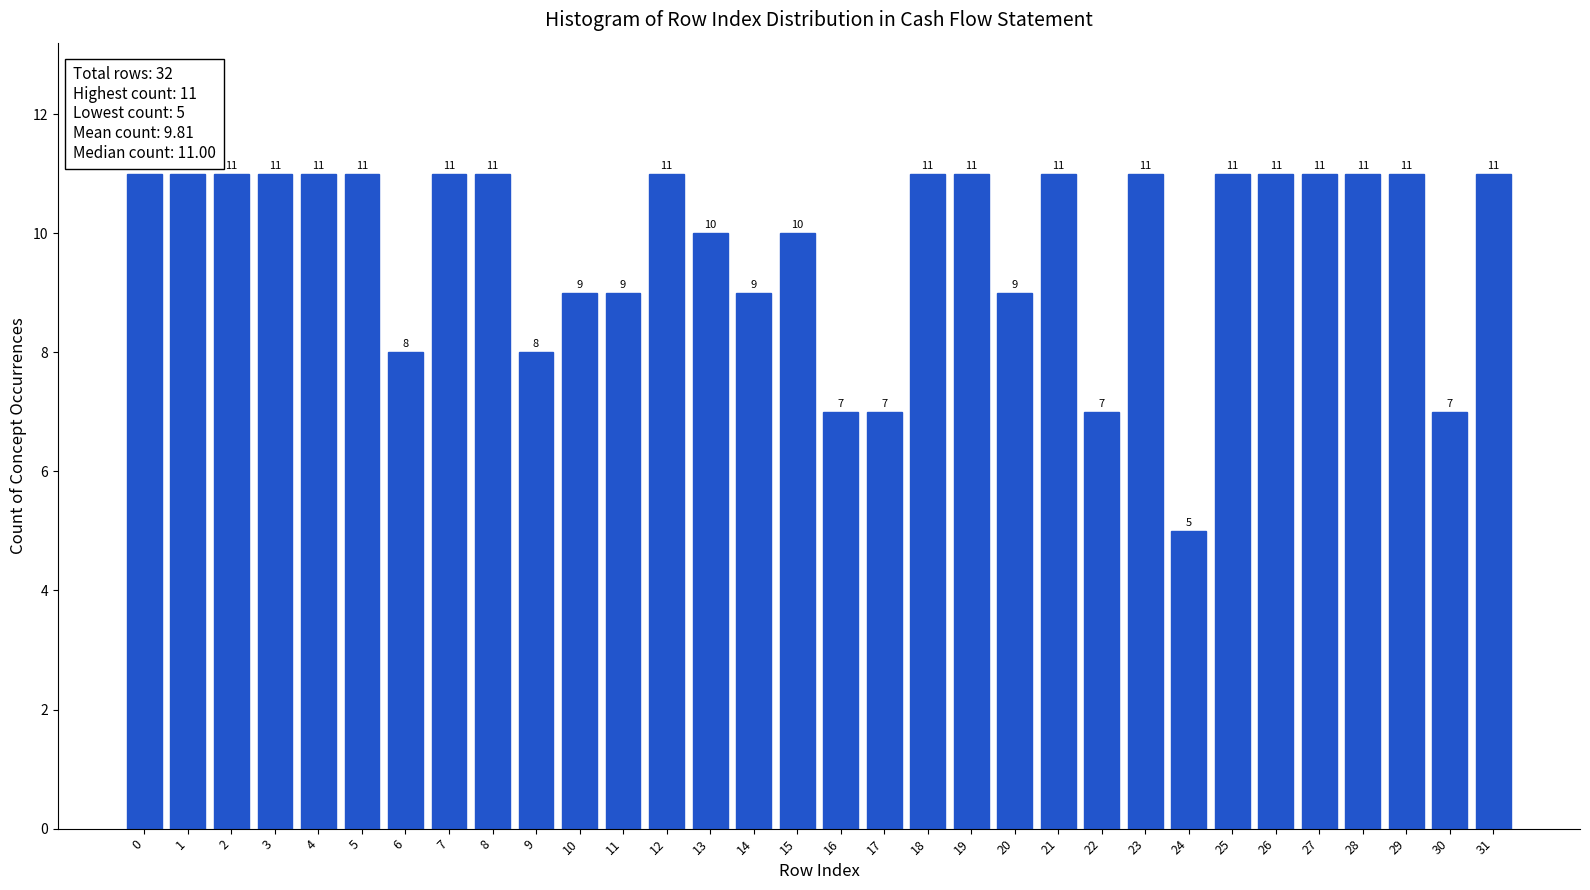

Reading right to left, transcribe all the data shown in this chart.

31=11	30=7	29=11	28=11	27=11	26=11	25=11	24=5	23=11	22=7	21=11	20=9	19=11	18=11	17=7	16=7	15=10	14=9	13=10	12=11	11=9	10=9	9=8	8=11	7=11	6=8	5=11	4=11	3=11	2=11	1=11	0=11